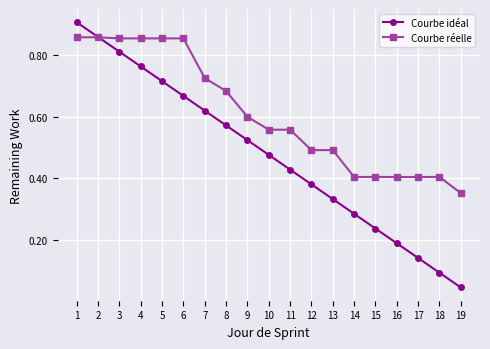

Is this an area chart (filled region under the line)?

No